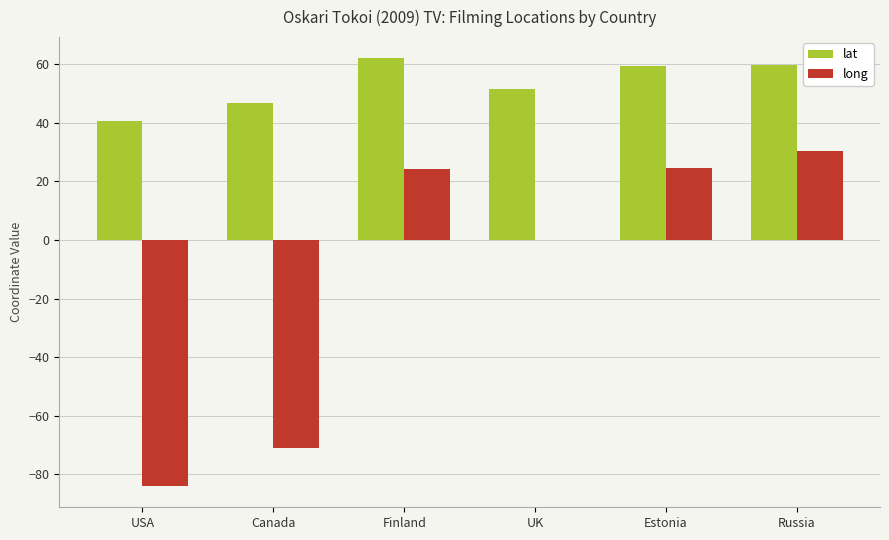

How many groups of bars are there?

6